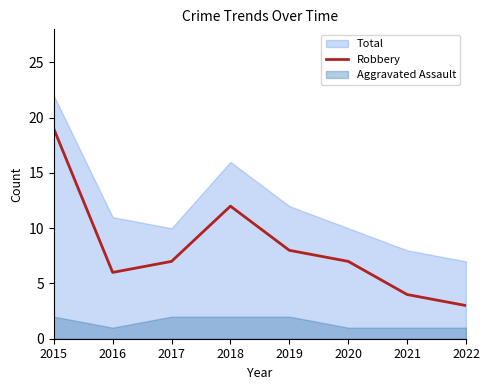

List the labels in order of value, smallest first.

2022, 2021, 2016, 2017, 2020, 2019, 2018, 2015